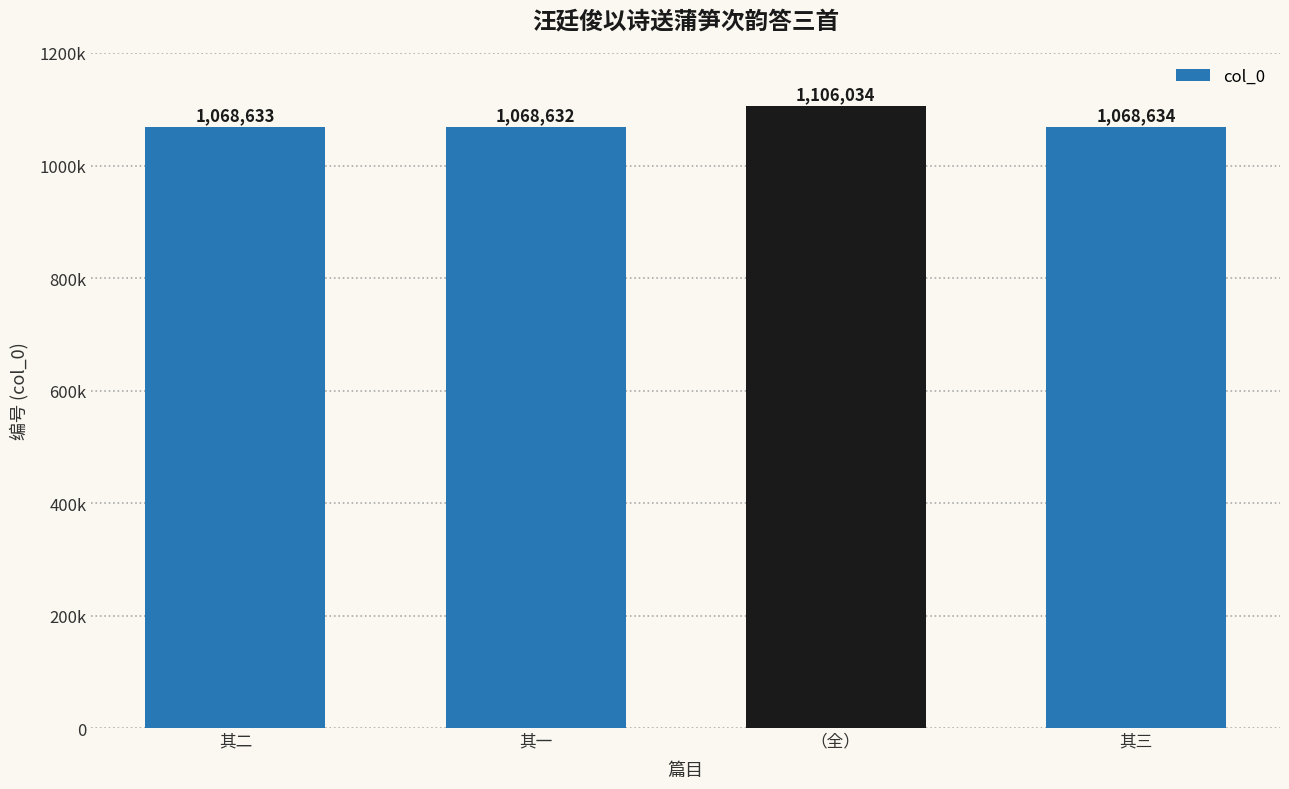

Are the bars horizontal?

No